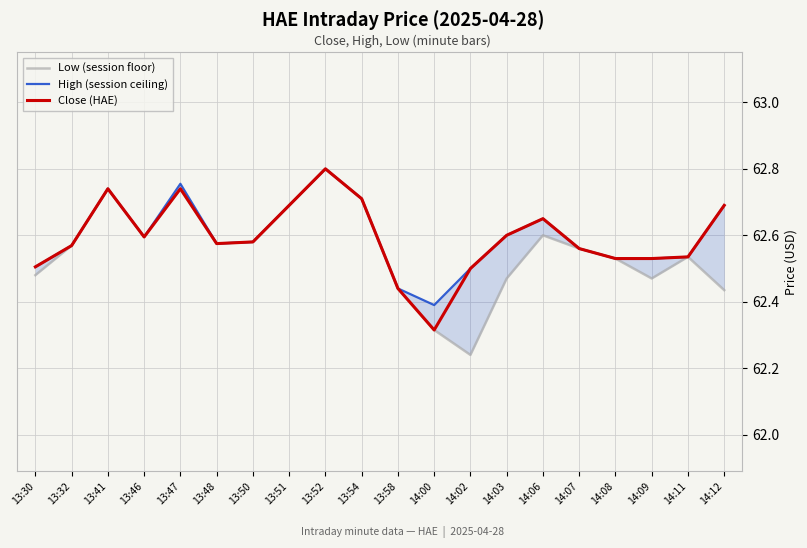

Which category has the lowest value across all series?

14:02